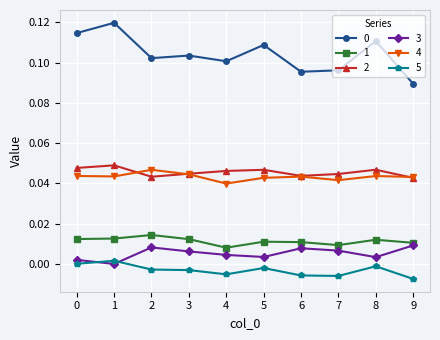

True or false: 5 has more than 0 points higher than both neighbors.

True